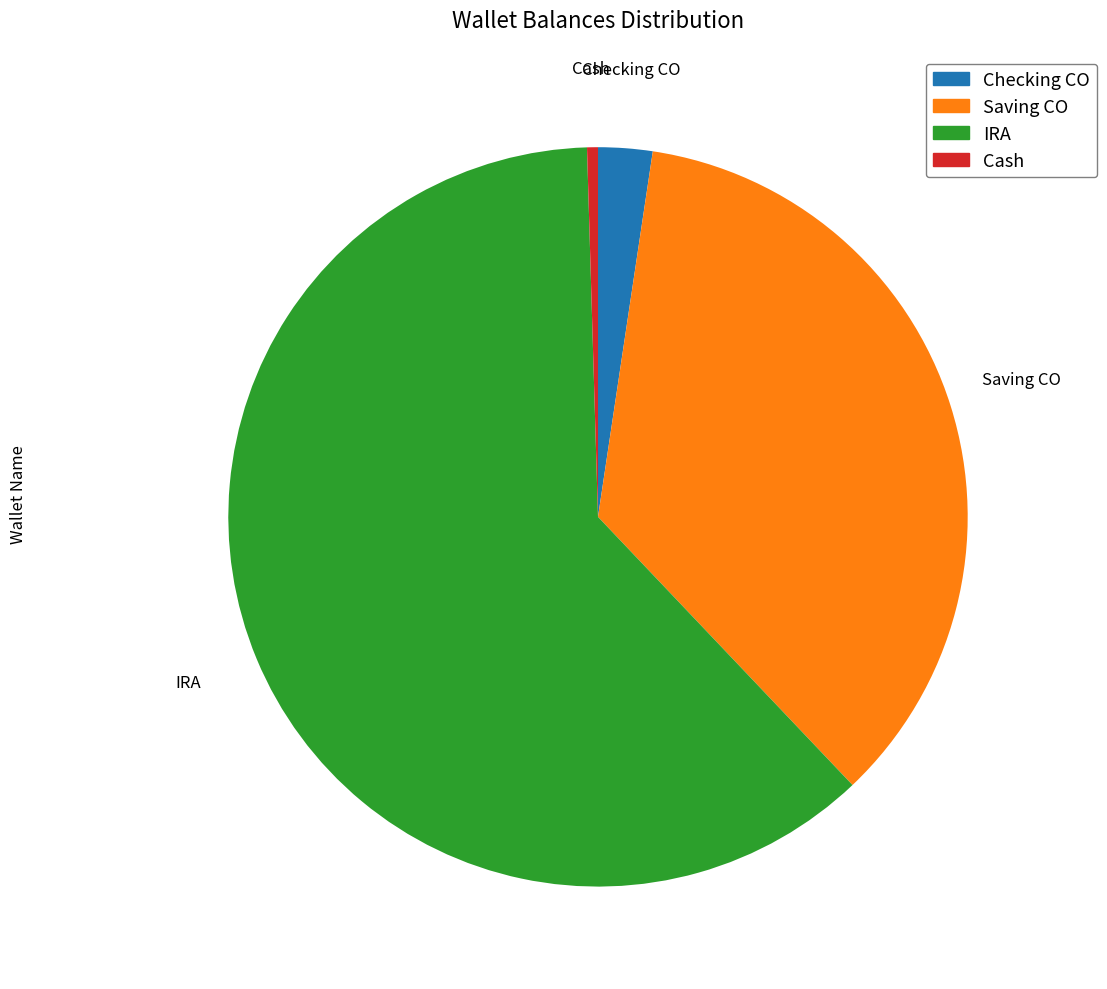

Is the sum of Checking CO and Cash greater than half?

No